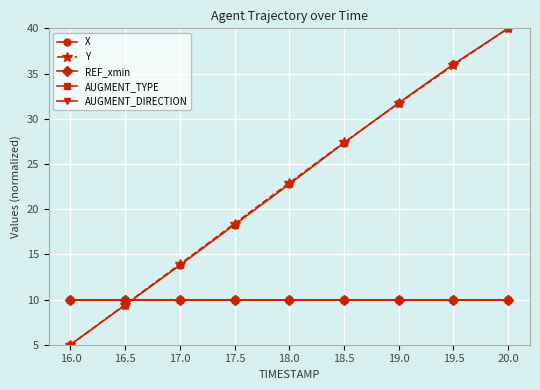

Does the chart have visible grid lines?

Yes